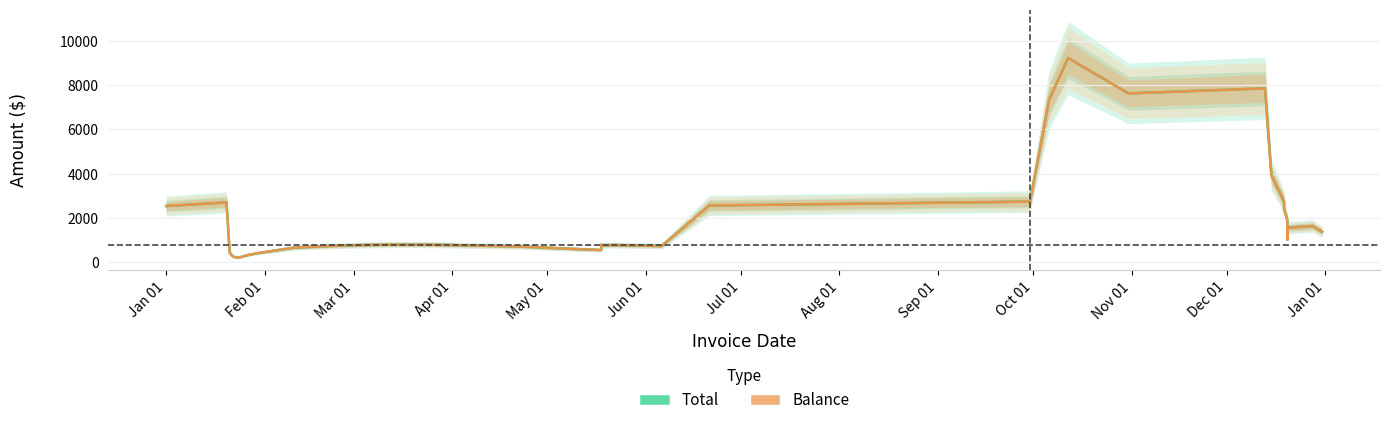

Which series has the widest spread of values?

Total